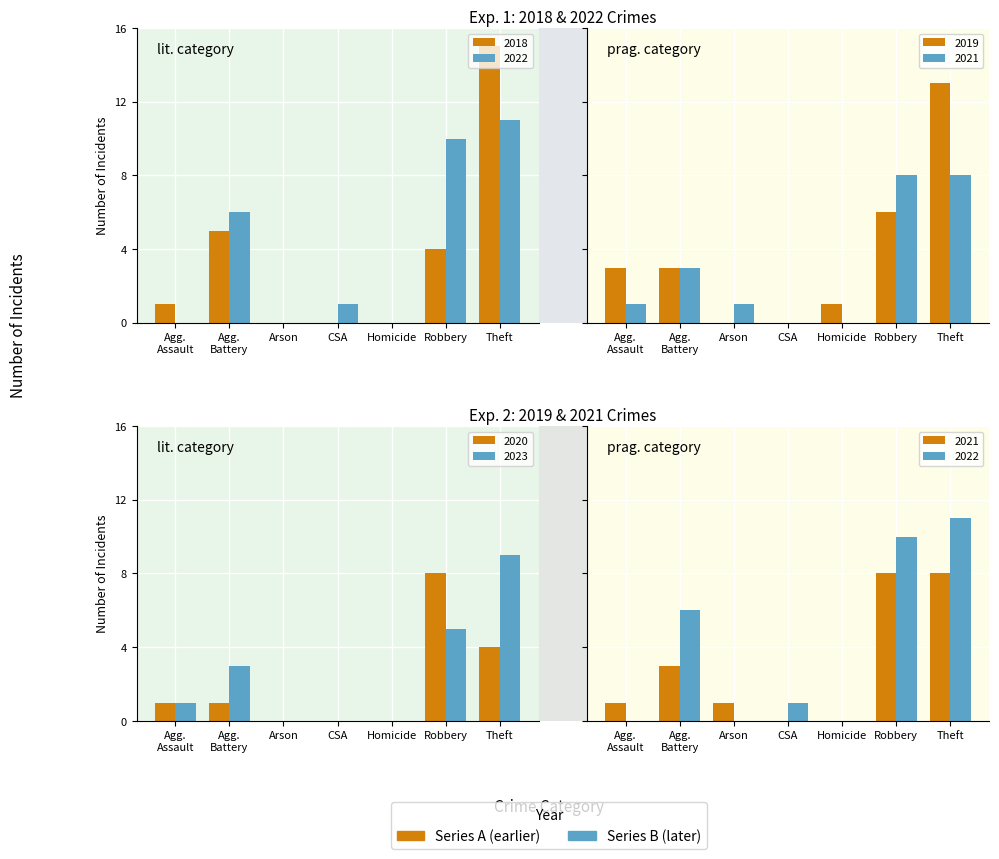

The value of 2023 at Agg. Battery is 5. True or false?

False